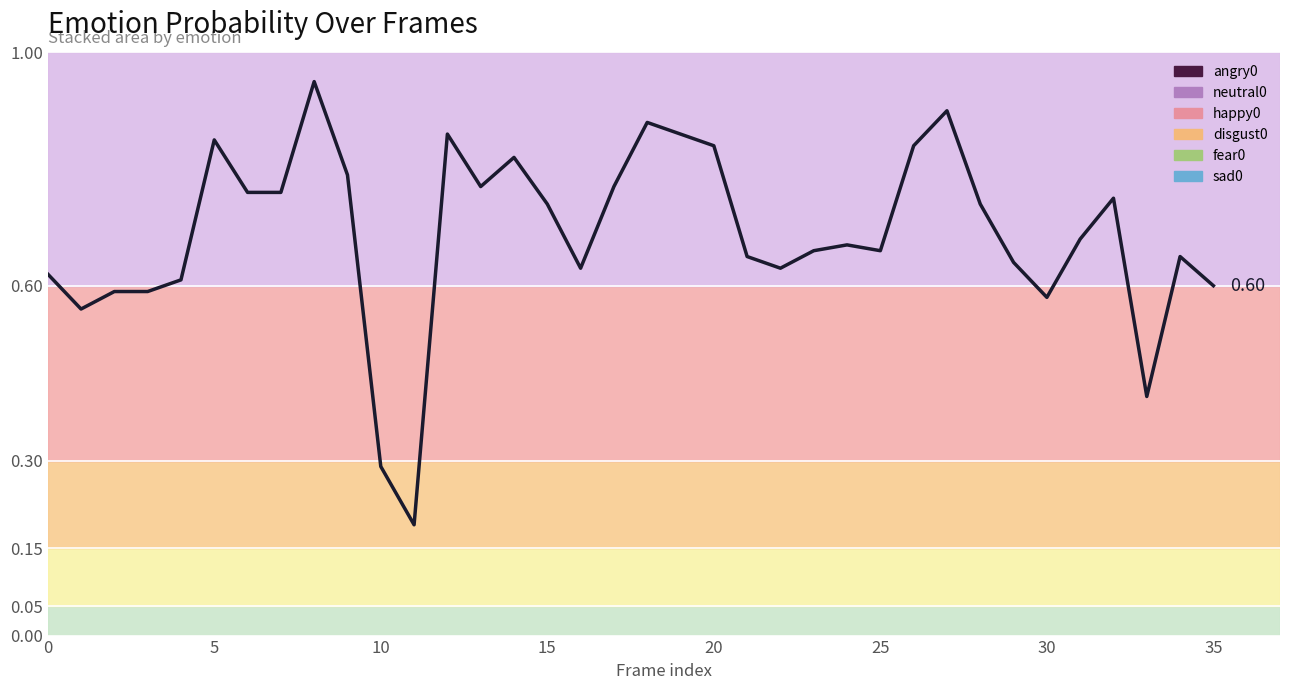

What is the greatest value displayed?

0.9